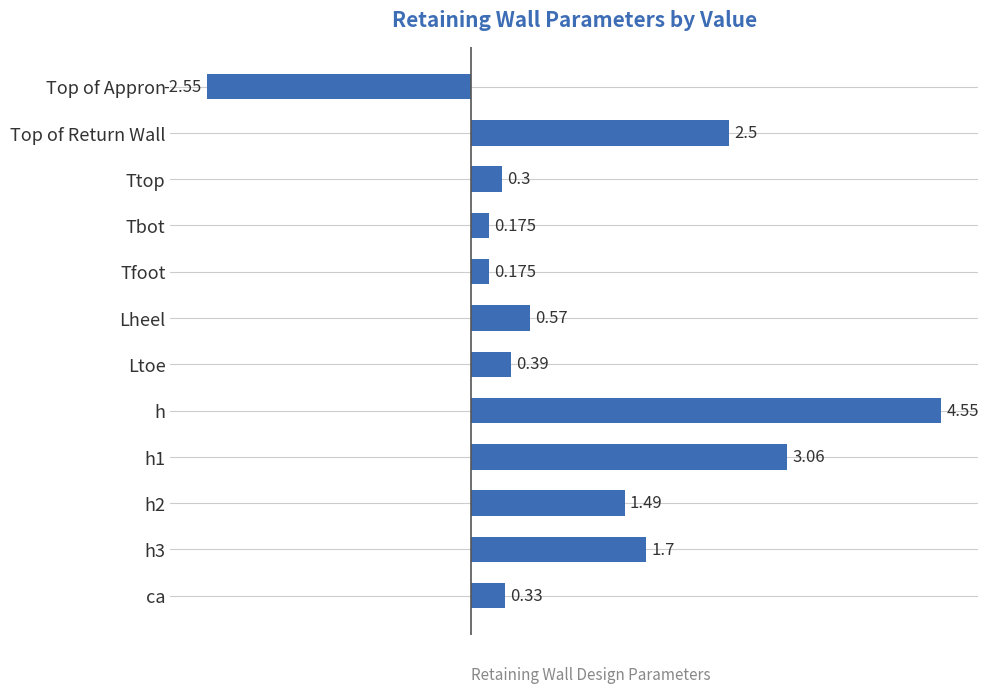

Which category has the lowest value across all series?

Top of Appron